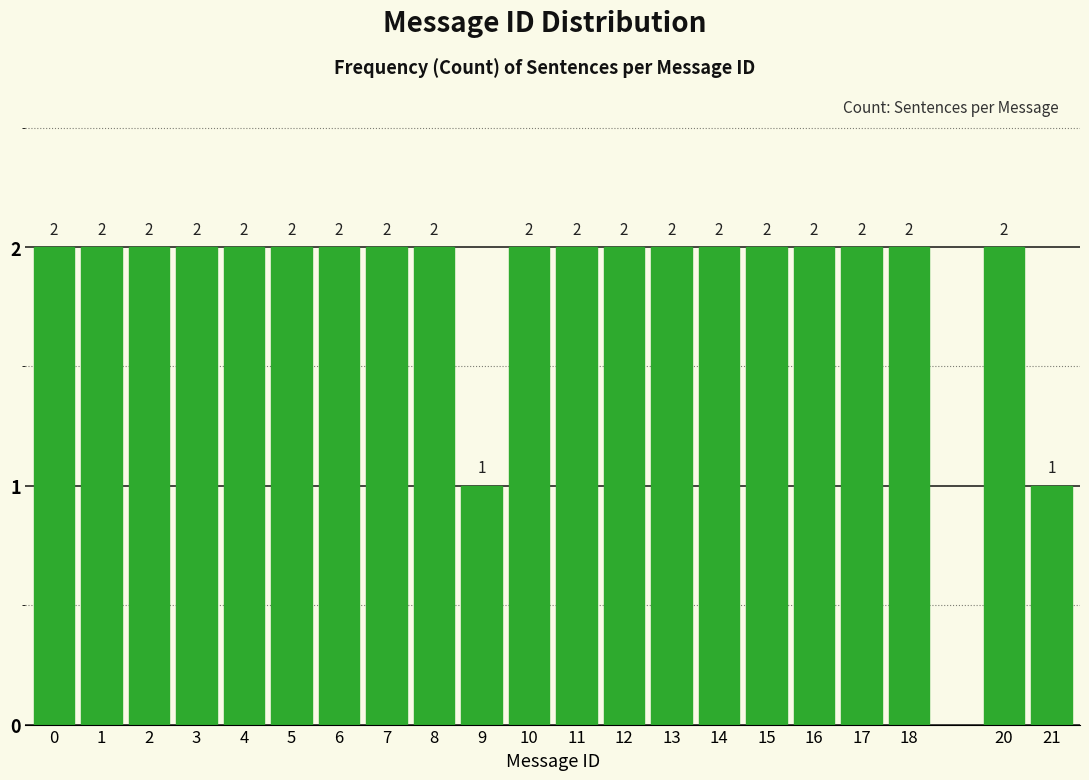

Reading left to right, transcribe all the data shown in this chart.

2	2	2	2	2	2	2	2	2	1	2	2	2	2	2	2	2	2	2	2	1